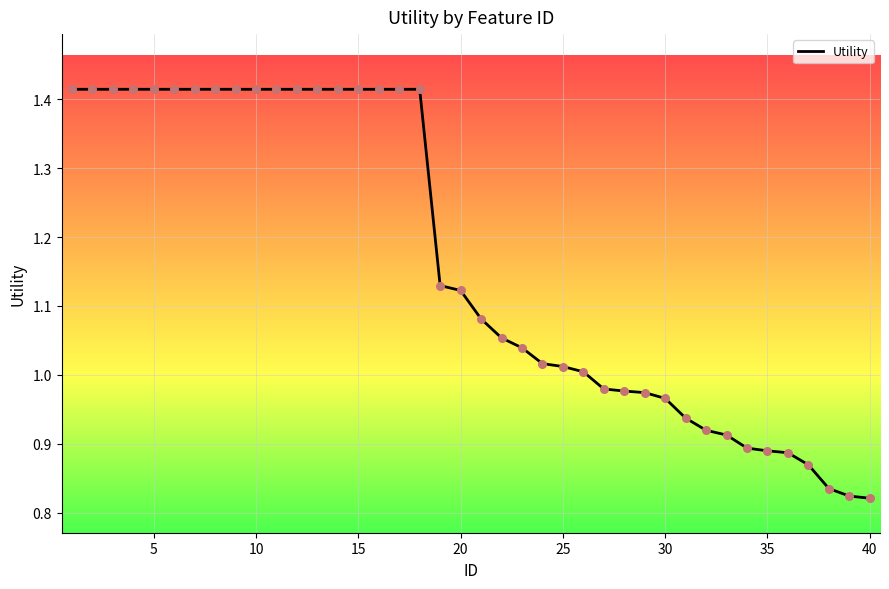

What is the difference between the maximum and minimum values?

0.6